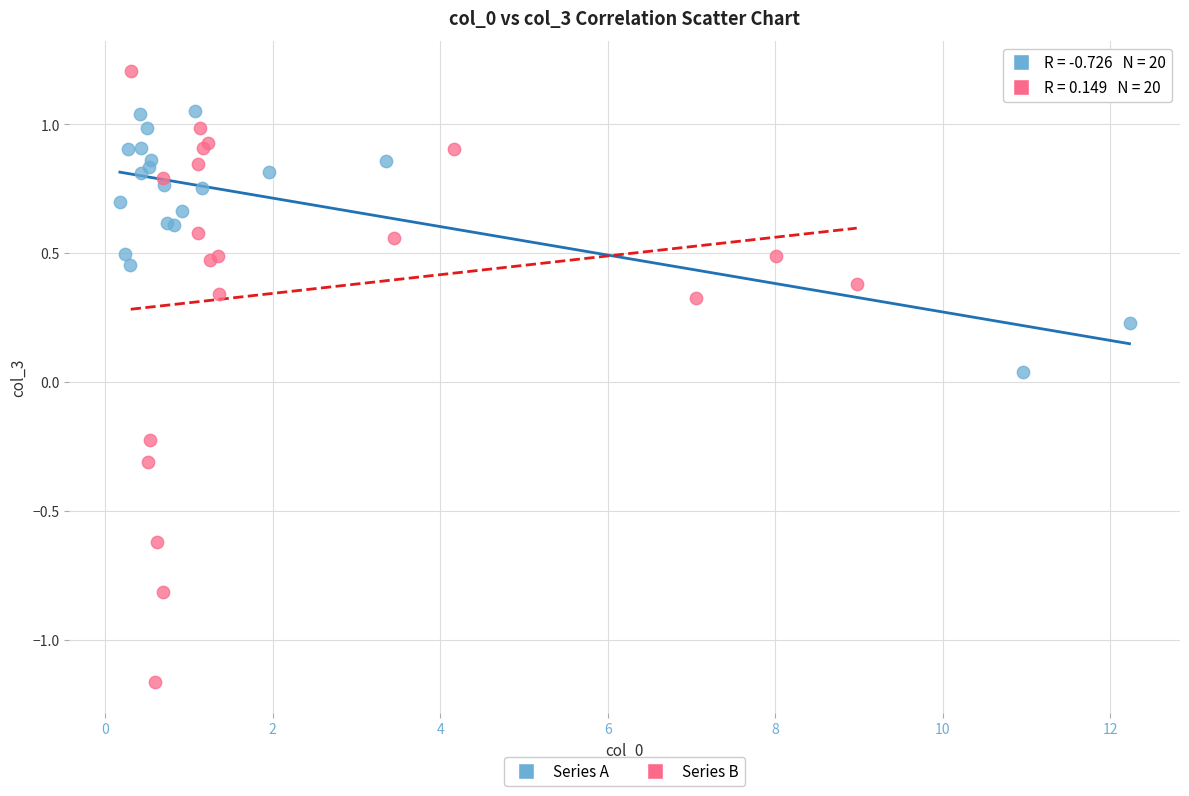

Which series contains the highest Y value?

Series B